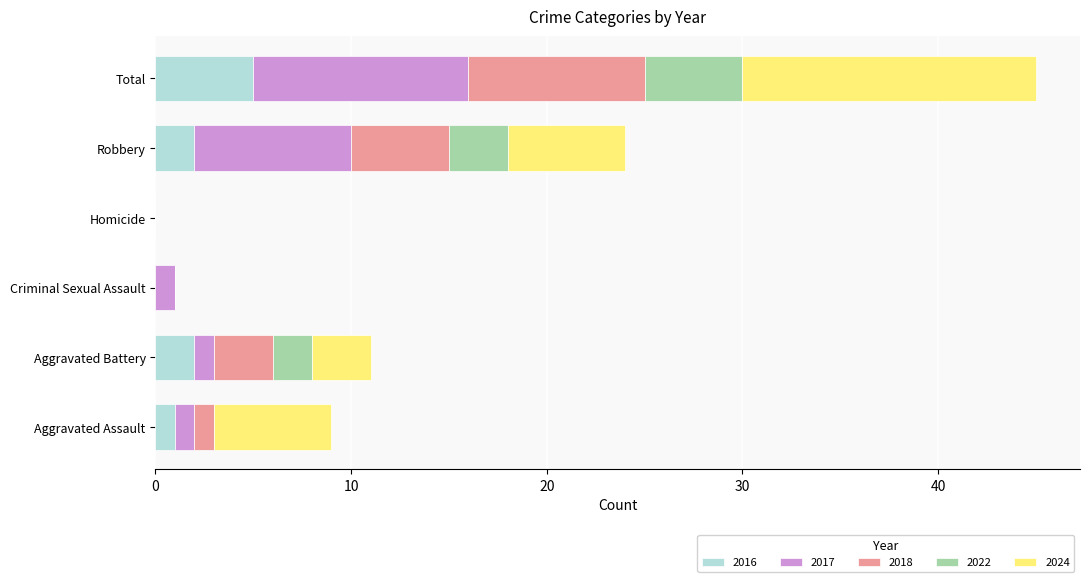

What is the total value across all series at Total?

45